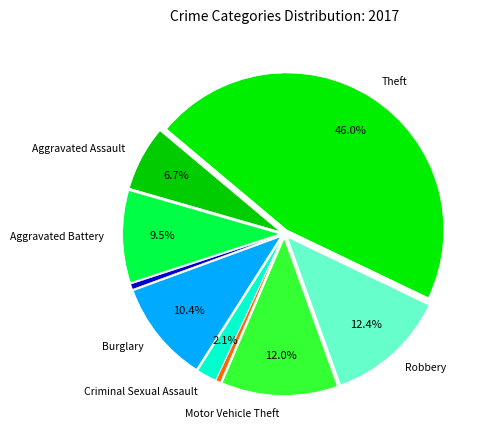

Which category has the biggest portion of the pie?

Theft